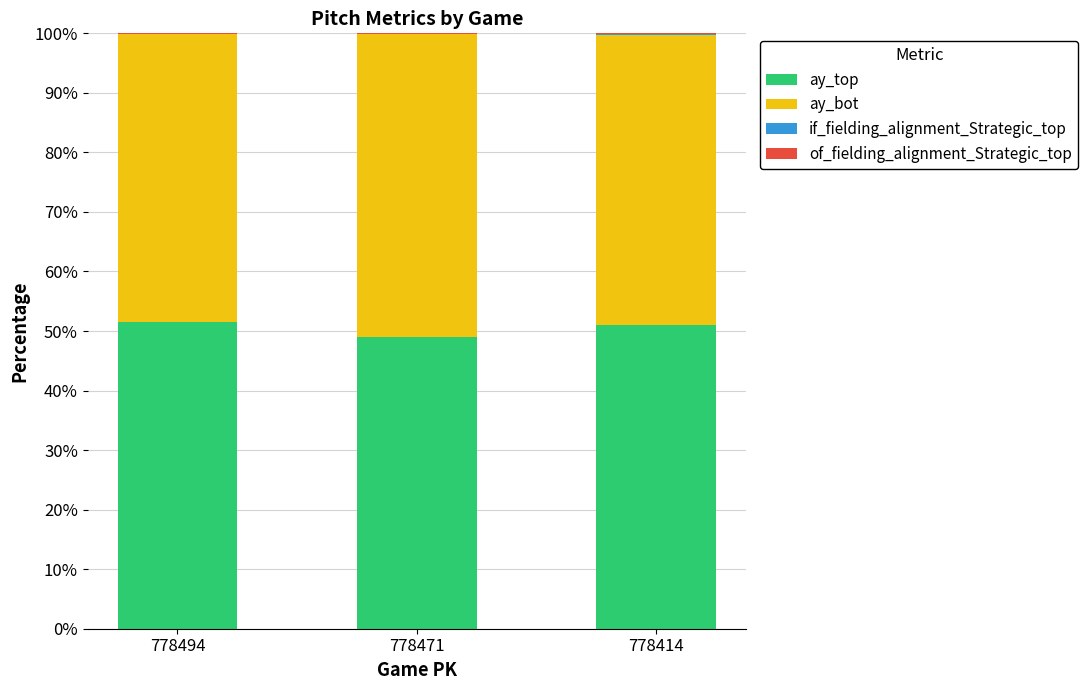

Does the chart contain stacked bars?

Yes